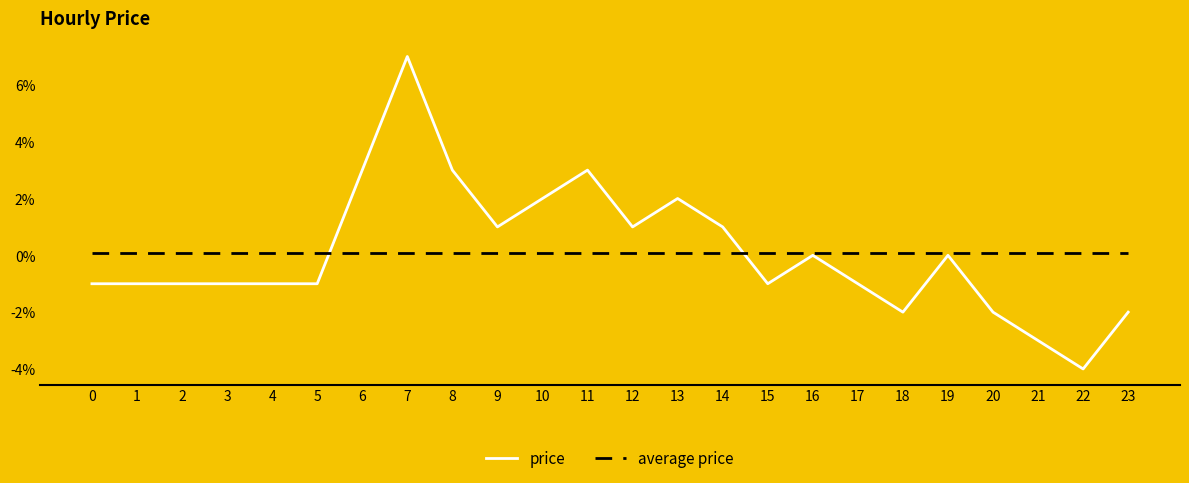

Which series has the widest spread of values?

price